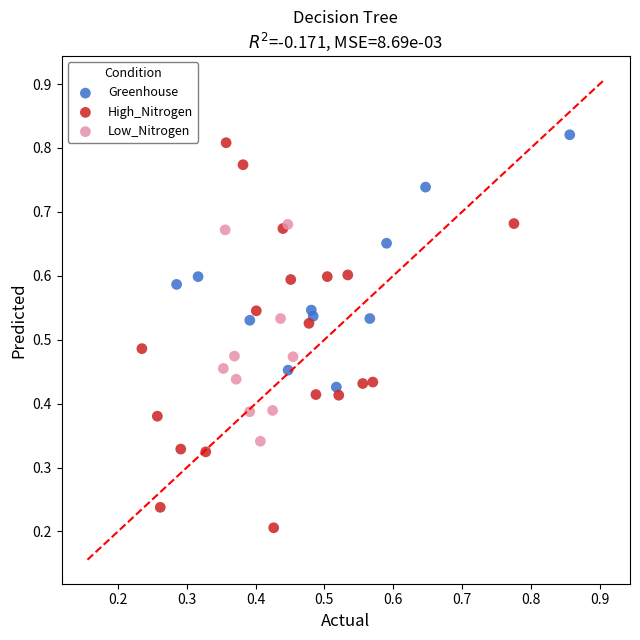

What are all the series names shown in the legend?

Greenhouse, High_Nitrogen, Low_Nitrogen